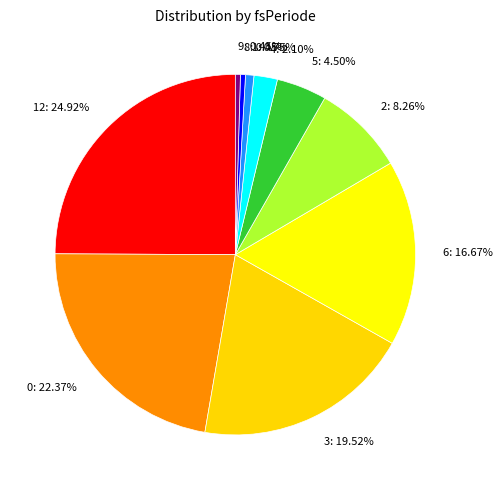

To the nearest percent, what is the average slice percentage?

10%